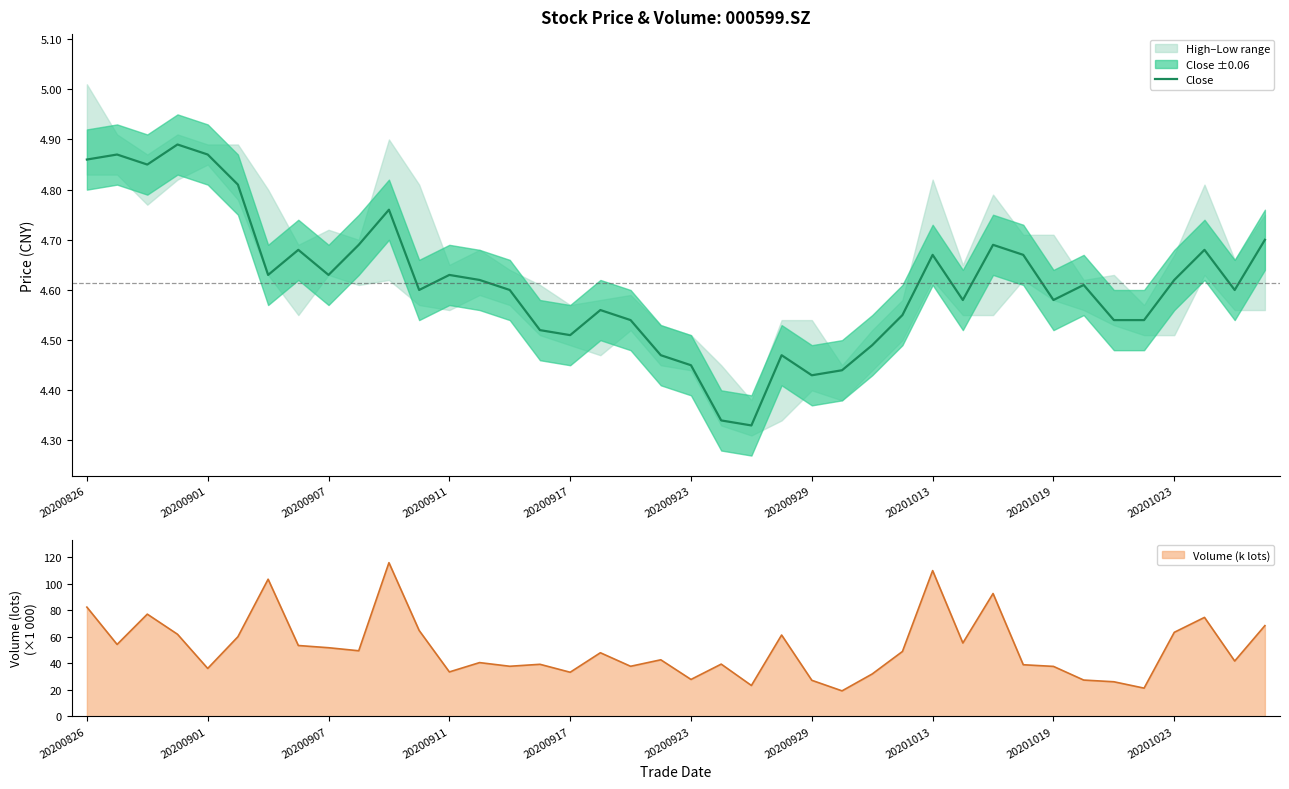

The Close series shows 7.5 at 20201019. True or false?

False